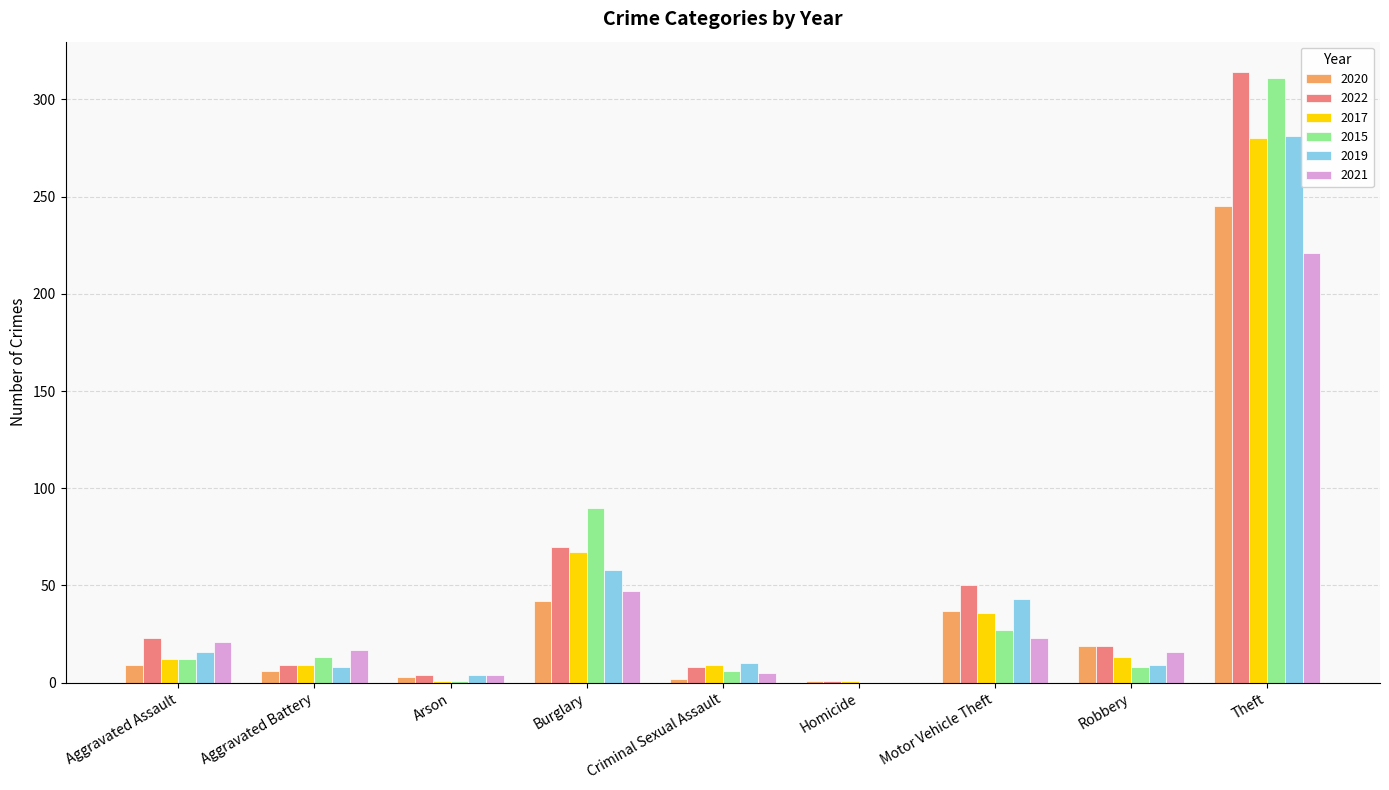

What are all the series names shown in the legend?

2020, 2022, 2017, 2015, 2019, 2021